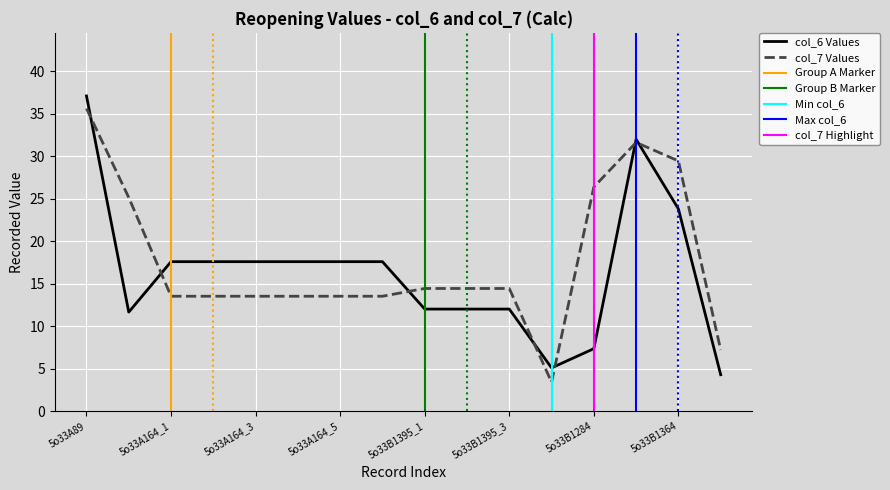

At which category does col_6 reach its first local peak?

5o33B1326